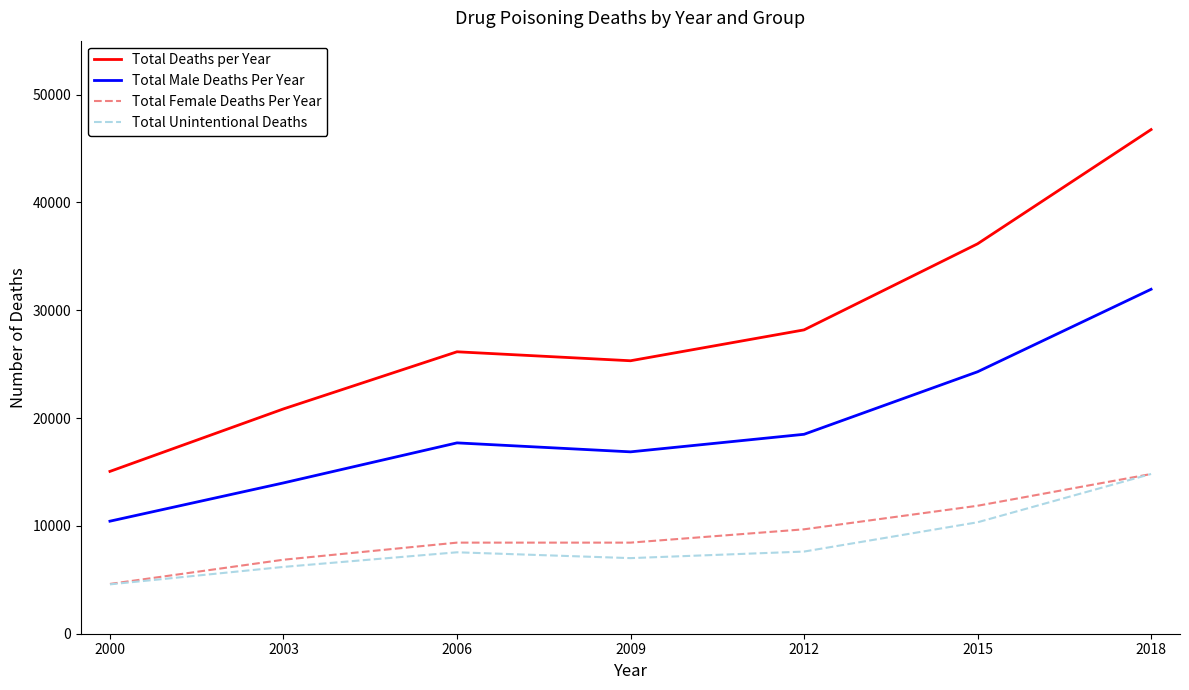

Where is Total Unintentional Deaths nearest to the value 9697?

2015